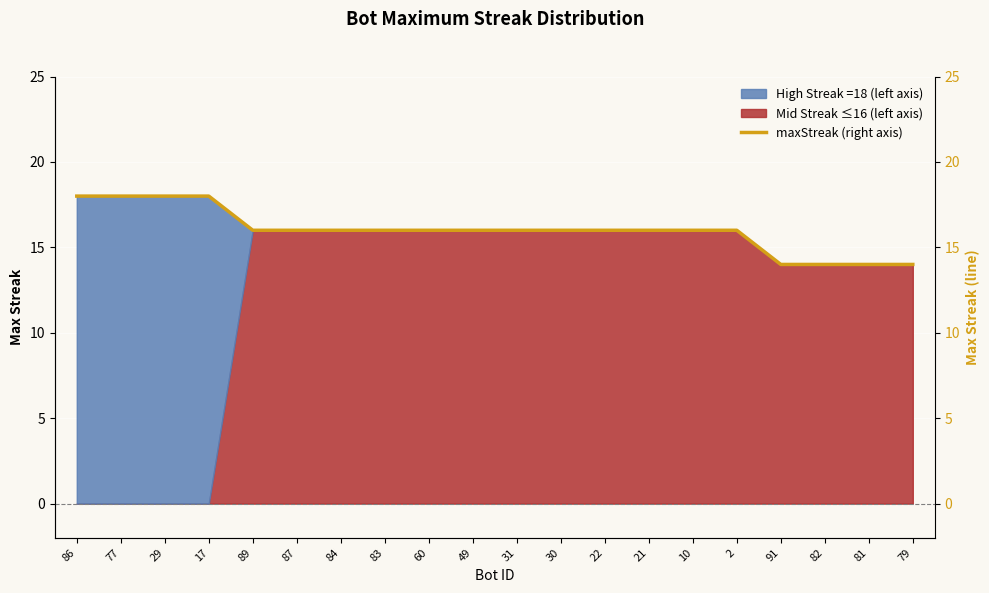

Reading left to right, what are all the values shown in this chart?

18	18	18	18	16	16	16	16	16	16	16	16	16	16	16	16	14	14	14	14